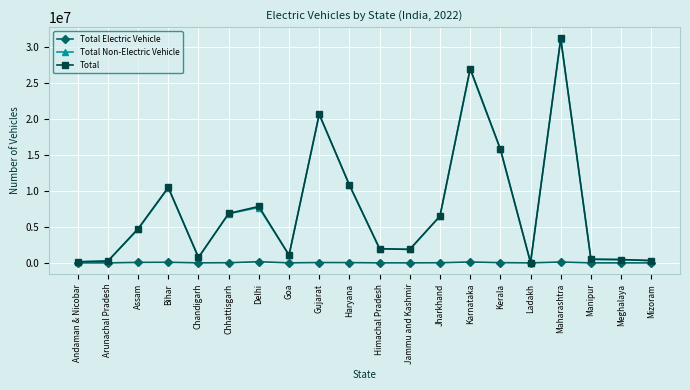

The value of Total Non-Electric Vehicle at Maharashtra is 31058990. True or false?

True